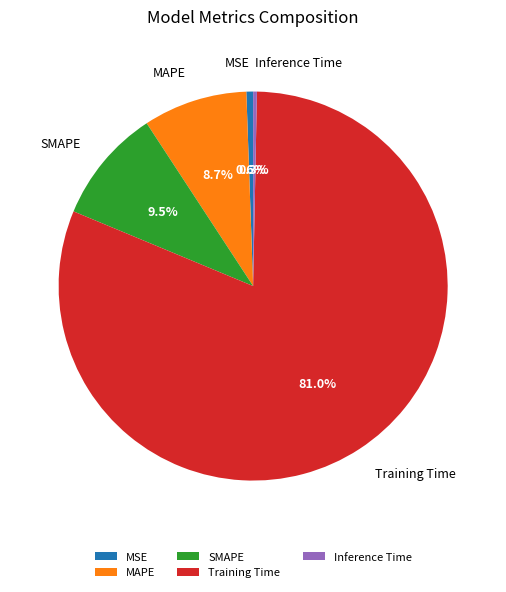

What is the total percentage of Training Time and MAPE?

89.6%